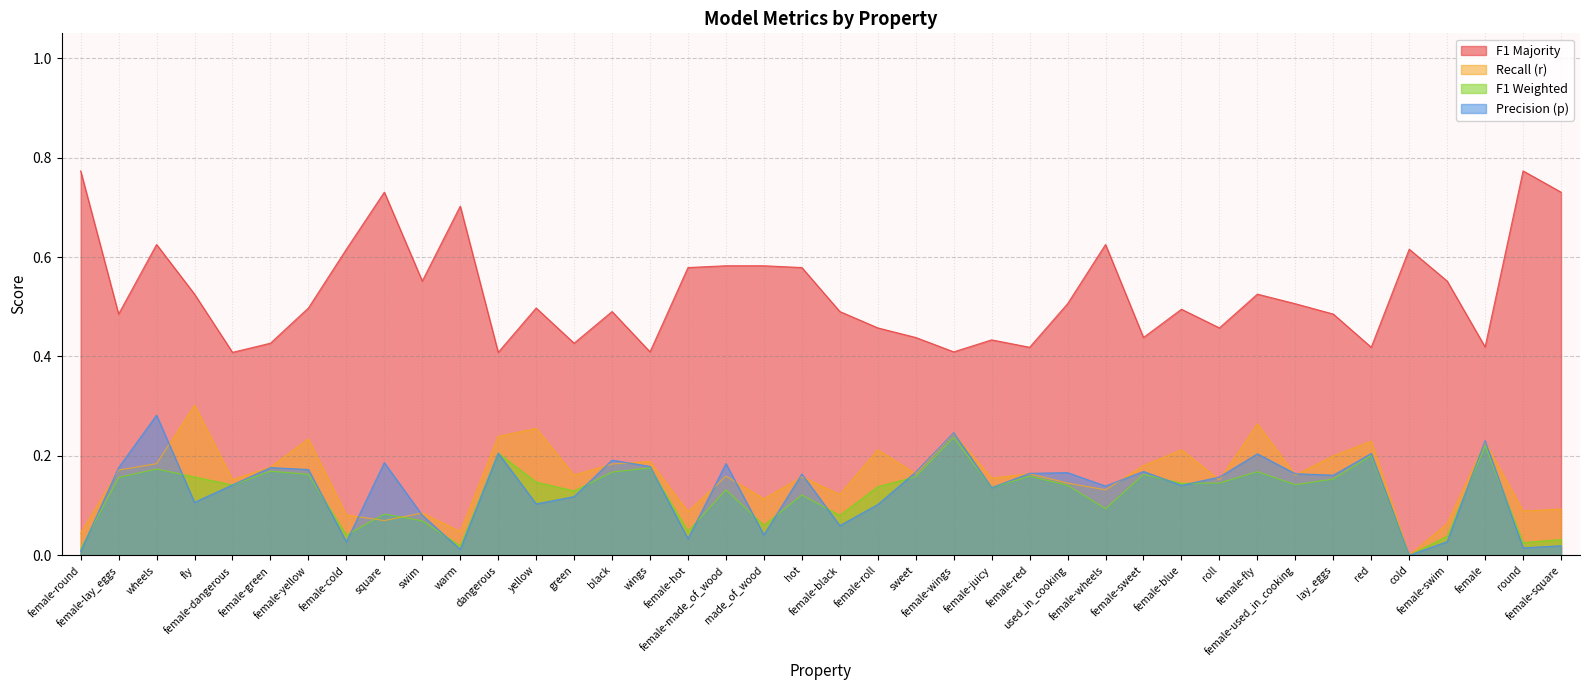

In r, how many points are higher than both neighbors (excluding endpoints)?

14